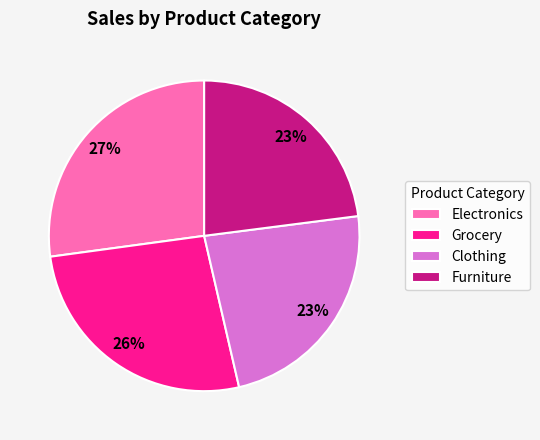

How many slices are in this pie chart?

4